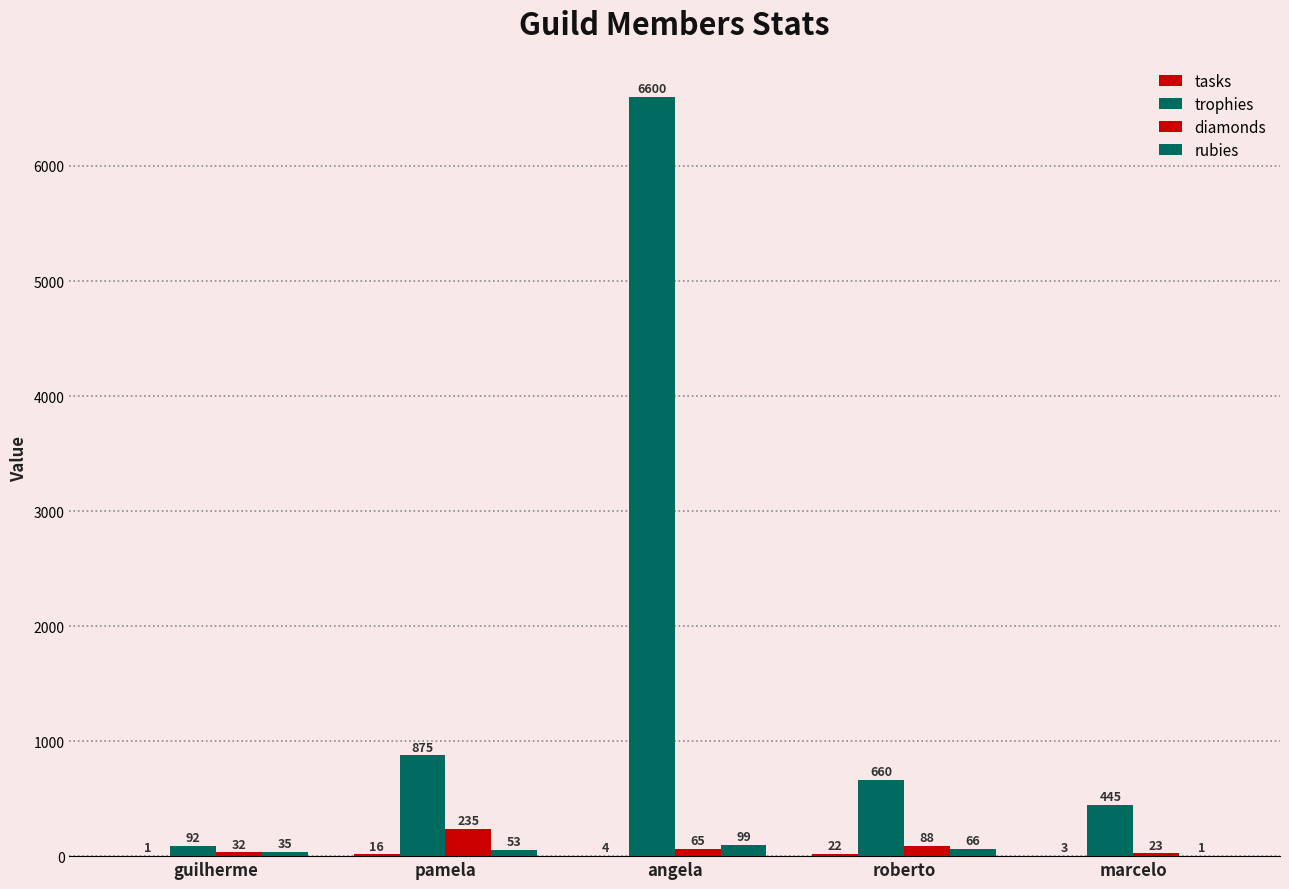

At which category is the sum across all series the highest?

angela